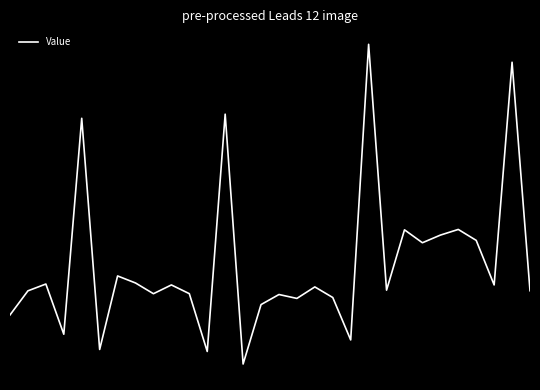

Rank the categories by value from lowest to highest.

13, 11, 5, 19, 3, 0, 14, 16, 18, 15, 8, 10, 1, 29, 21, 17, 9, 27, 2, 7, 6, 23, 26, 24, 22, 25, 4, 12, 28, 20